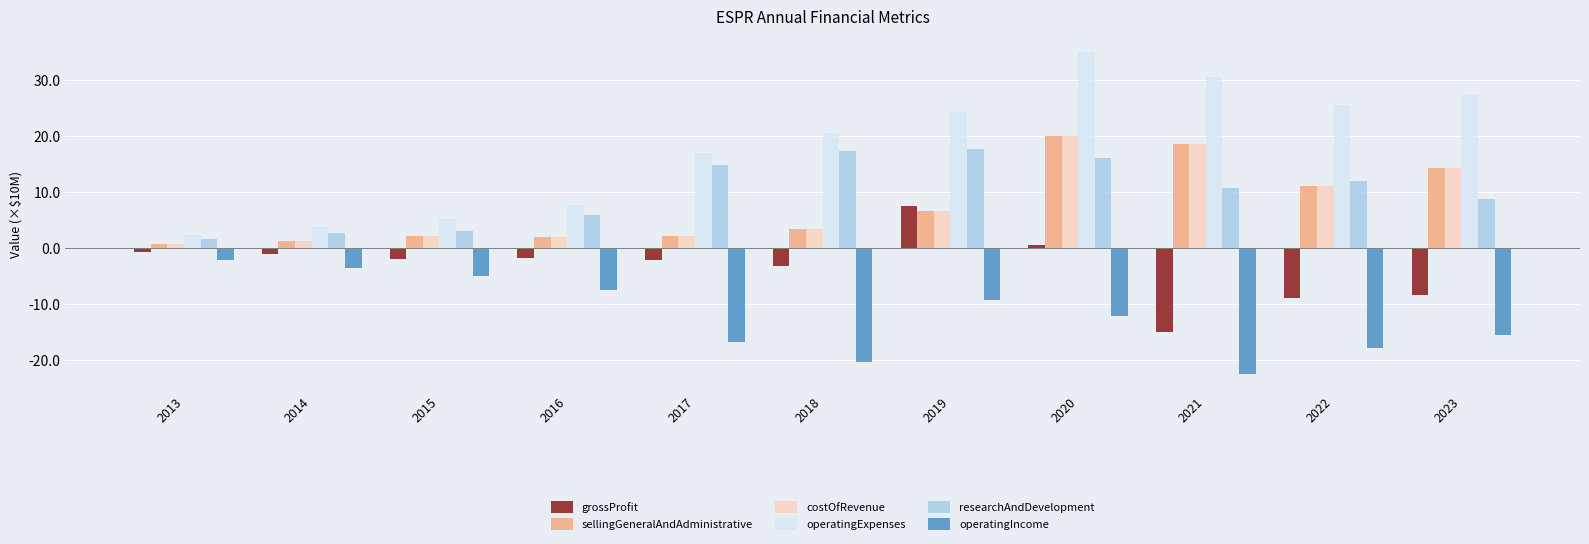

What is the difference between the highest and lowest values at 2016?

15.2